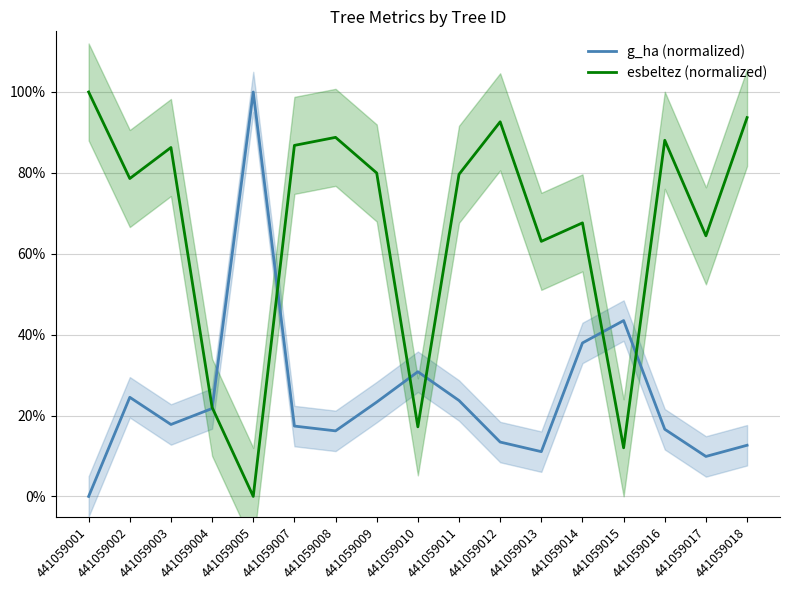

Rank the series at 441059017 from lowest to highest value.

g_ha (normalized), esbeltez (normalized)